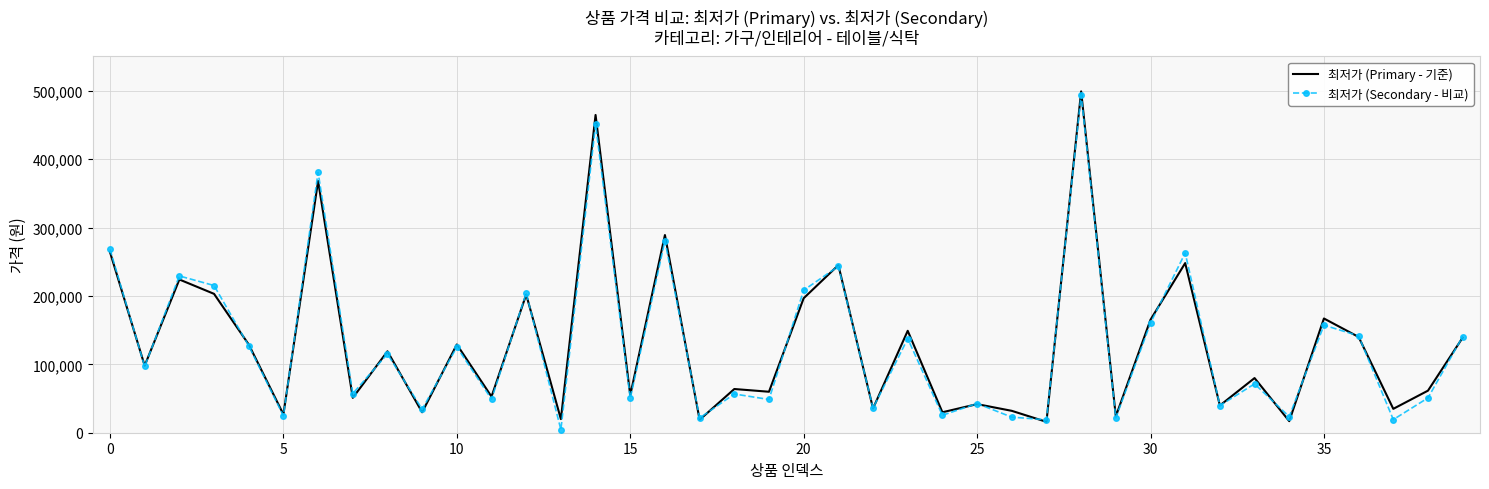

What is the maximum value for 최저가 (Primary - 기준)?

499000.0